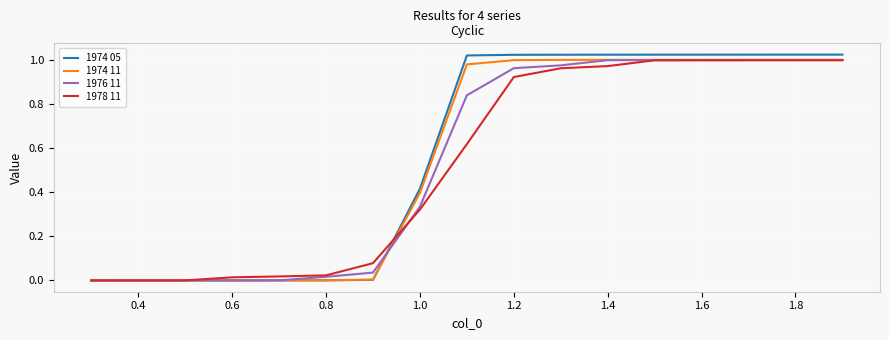

Reading right to left, list all the values displayed in this chart.

1974 05: 1.0	1.0	1.0	1.0	1.0	1.0	1.0	1.0	1.0	0.4	0.0	0.0	0.0	0.0	0.0	0.0	0.0
1974 11: 1.0	1.0	1.0	1.0	1.0	1.0	1.0	1.0	1.0	0.4	0.0	0.0	0.0	0.0	0.0	0.0	0.0
1976 11: 1.0	1.0	1.0	1.0	1.0	1.0	1.0	1.0	0.8	0.3	0.0	0.0	0.0	0.0	0.0	0.0	0.0
1978 11: 1.0	1.0	1.0	1.0	1.0	1.0	1.0	0.9	0.6	0.3	0.1	0.0	0.0	0.0	0.0	0.0	0.0